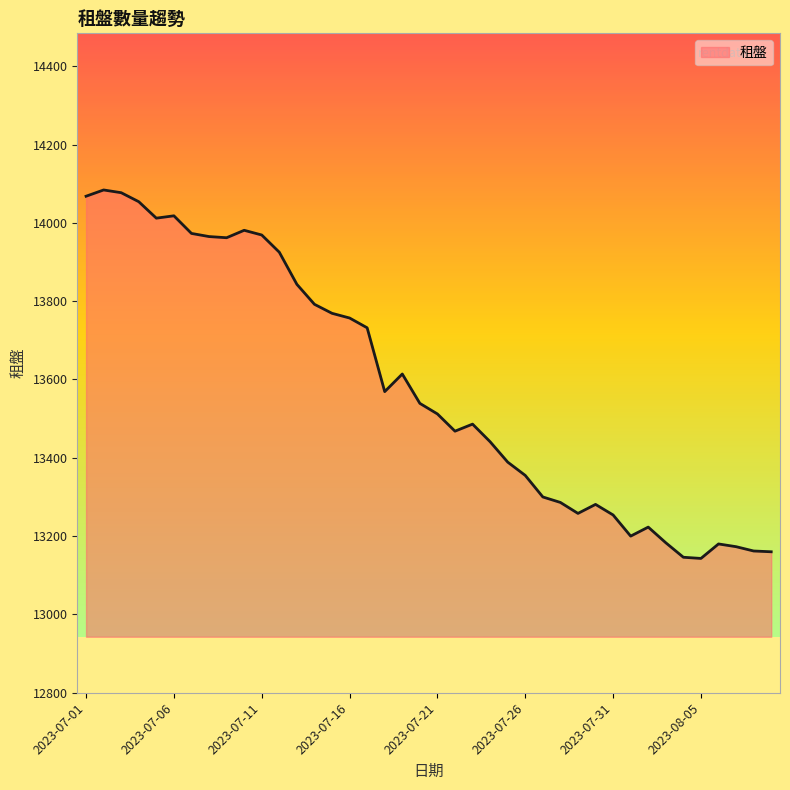

What is the maximum value shown in the chart?

14084